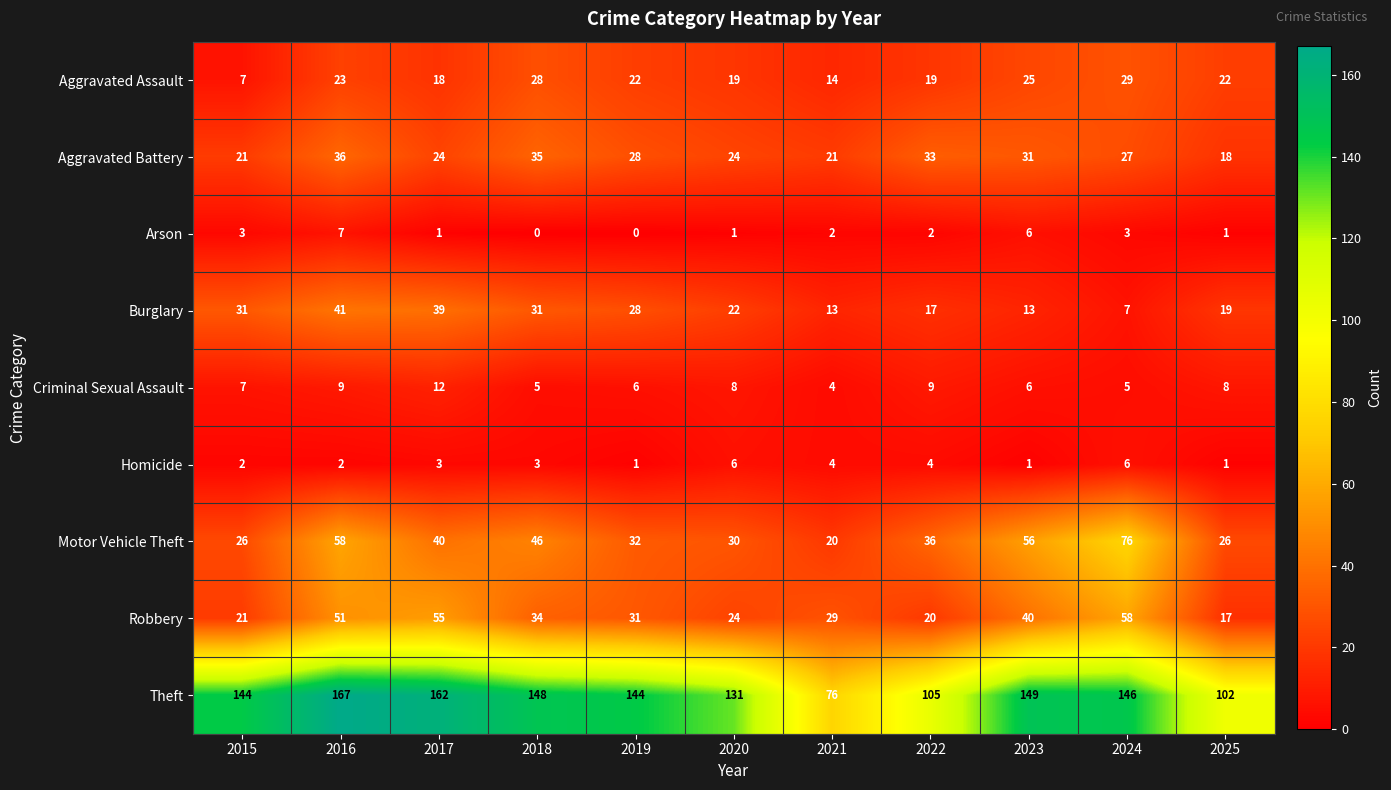

How many series are shown in this chart?

9